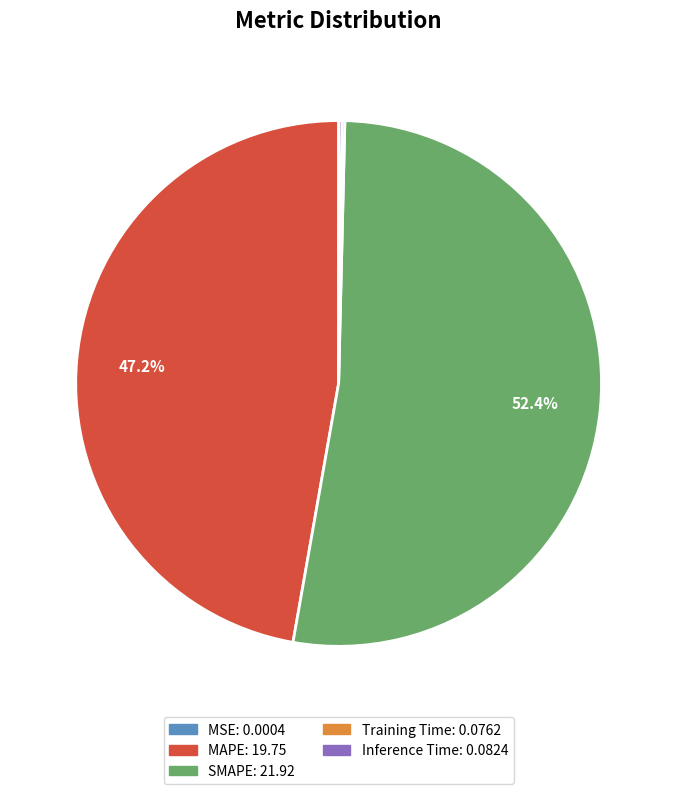

Approximately how many times larger is the value at MAPE compared to SMAPE?

0.9